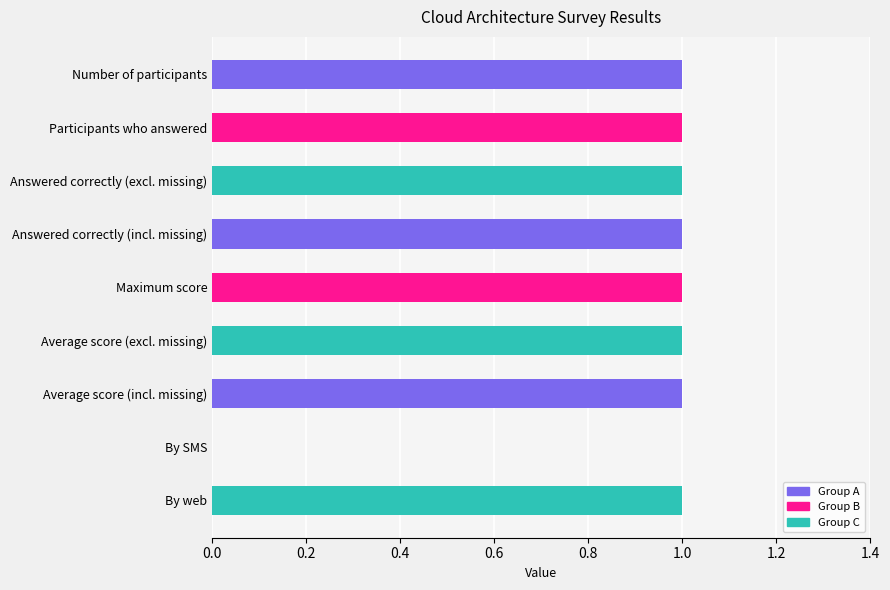

Between By SMS and Number of participants, which is larger?

Number of participants